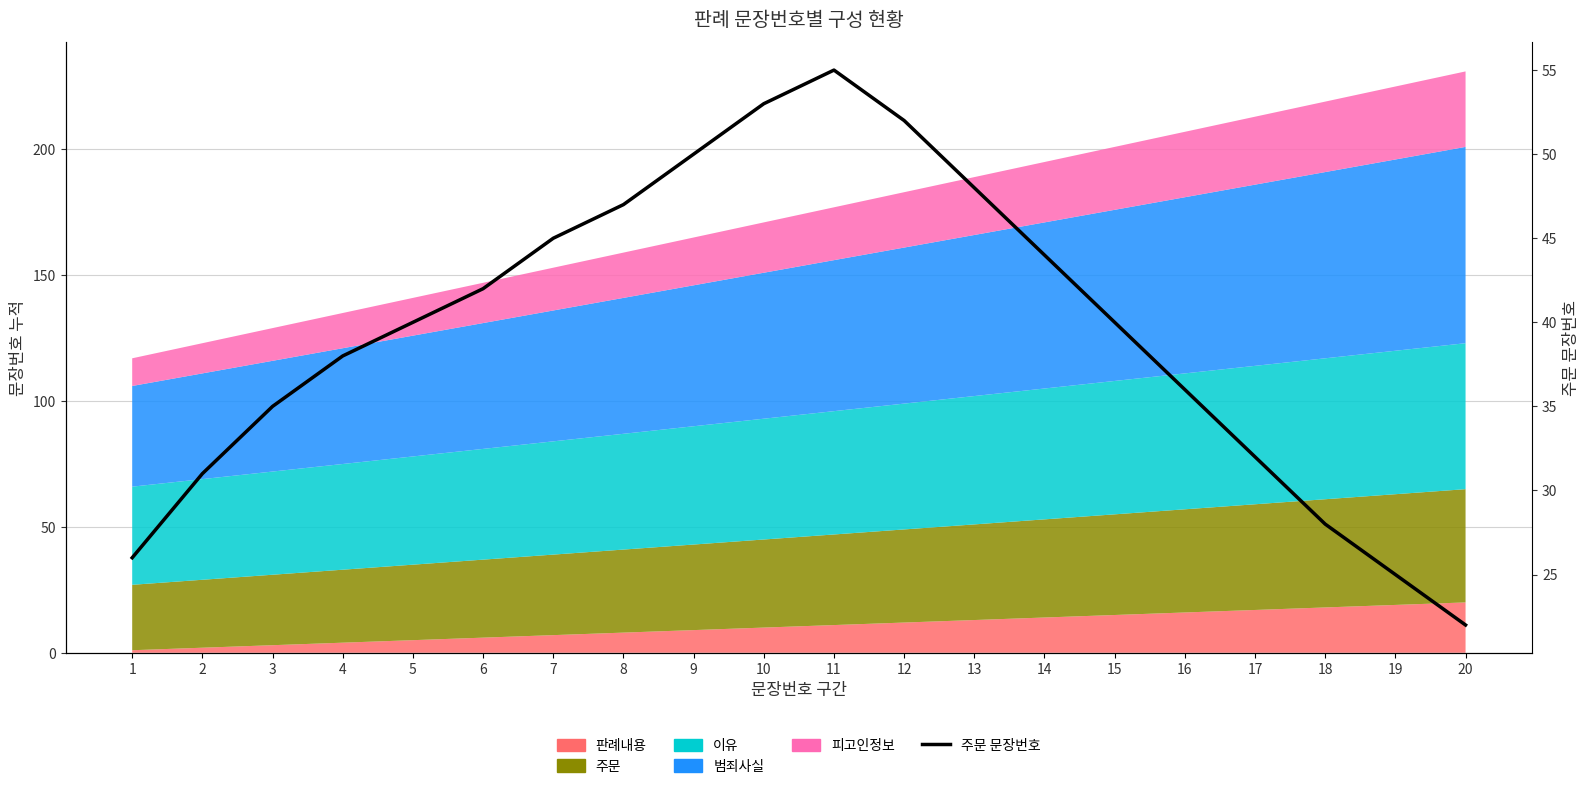

How many interior local peaks (higher than both neighbors) does the data have?

1